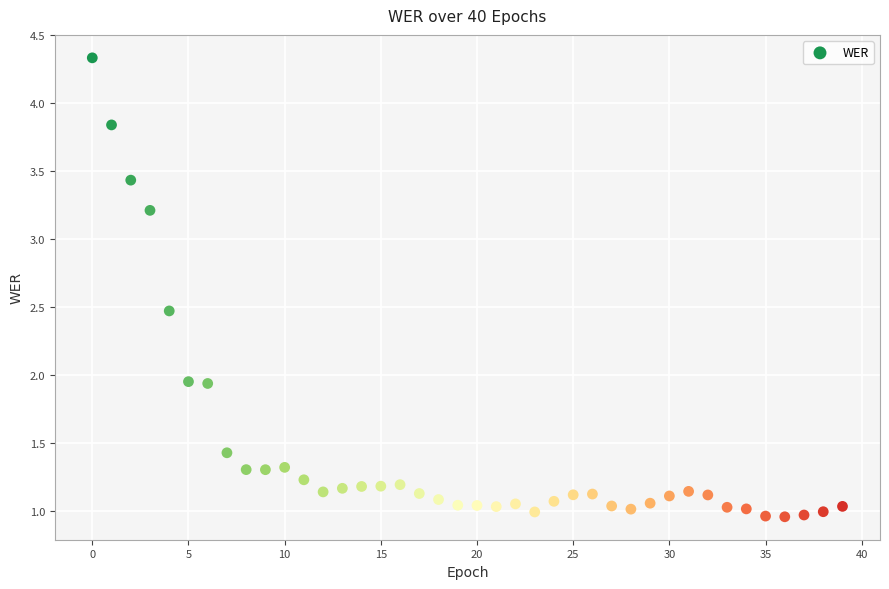

What is the range of Y values (max minus min)?

3.4